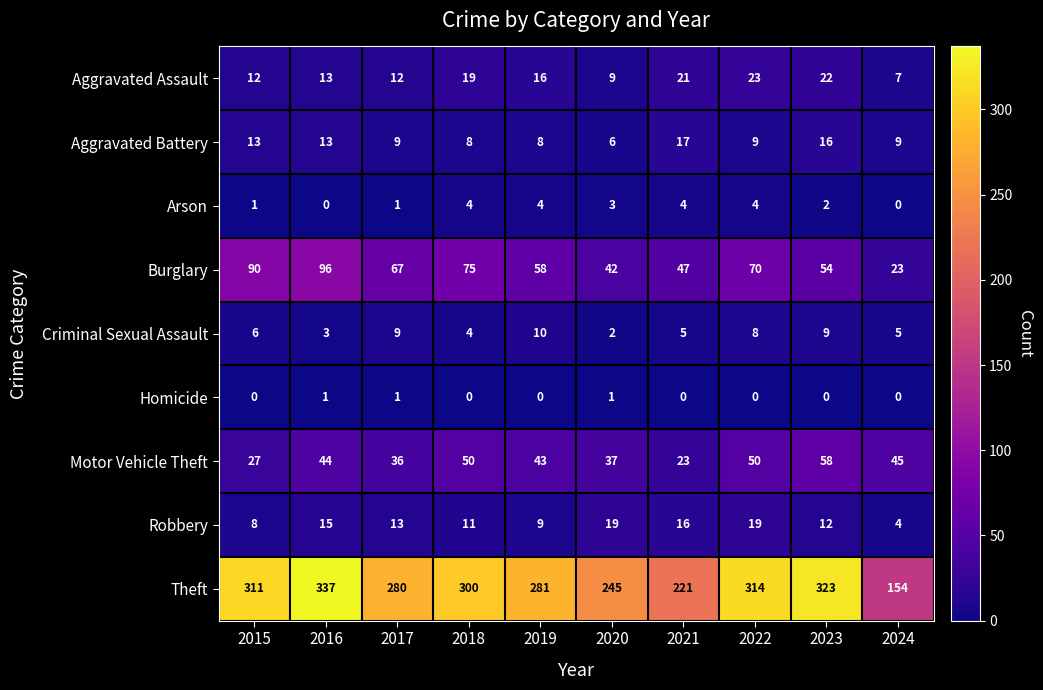

At which category is the sum across all series the highest?

2016